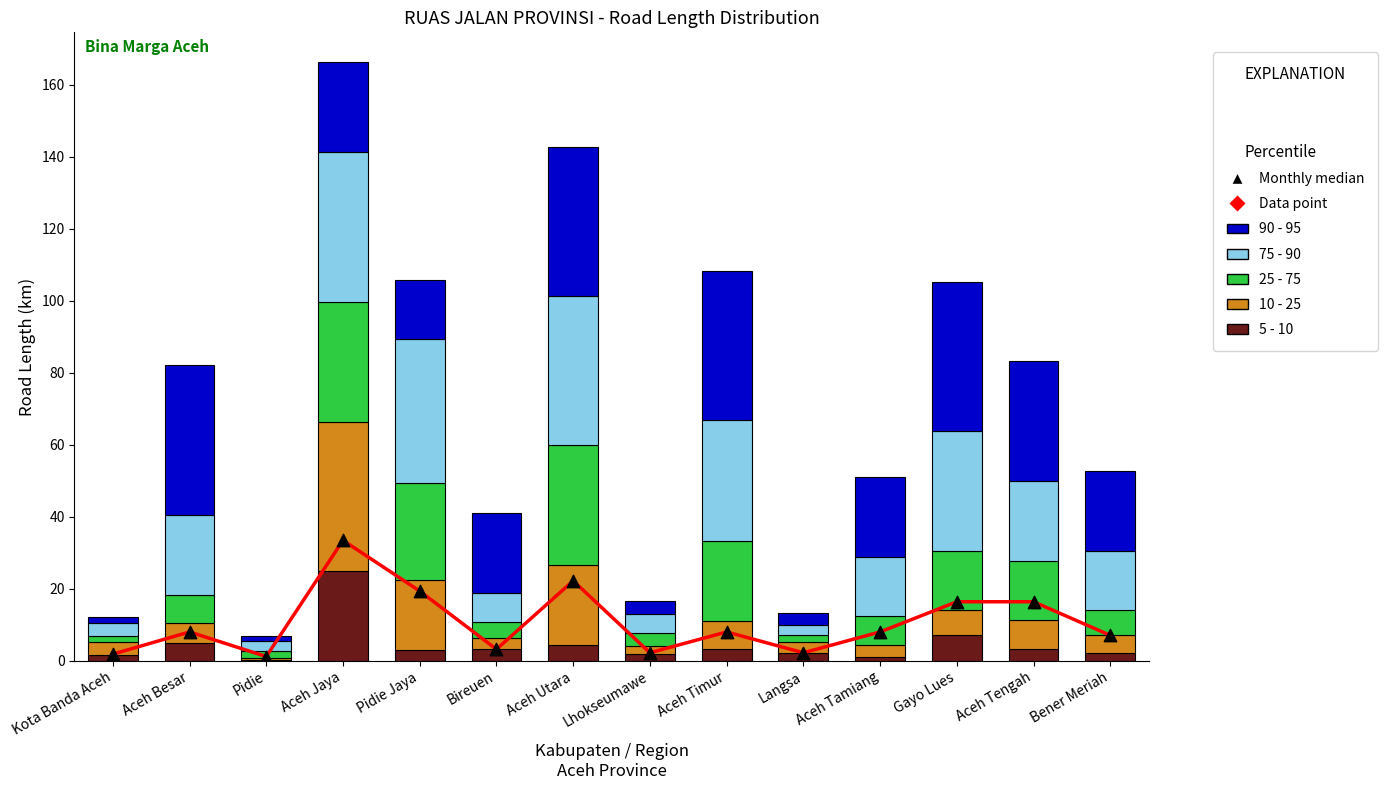

What is the total value across all series at Pidie?

7.9